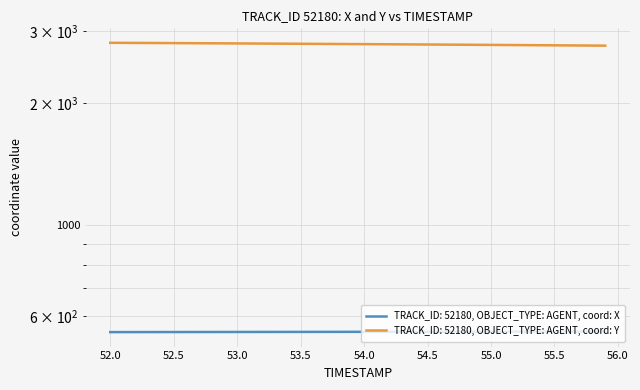

What is the average value of the Y series?

2787.6